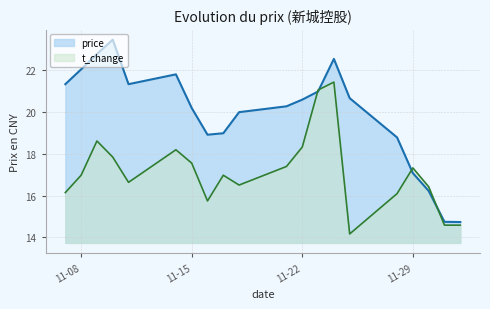

Which series has the largest range (max minus min)?

price